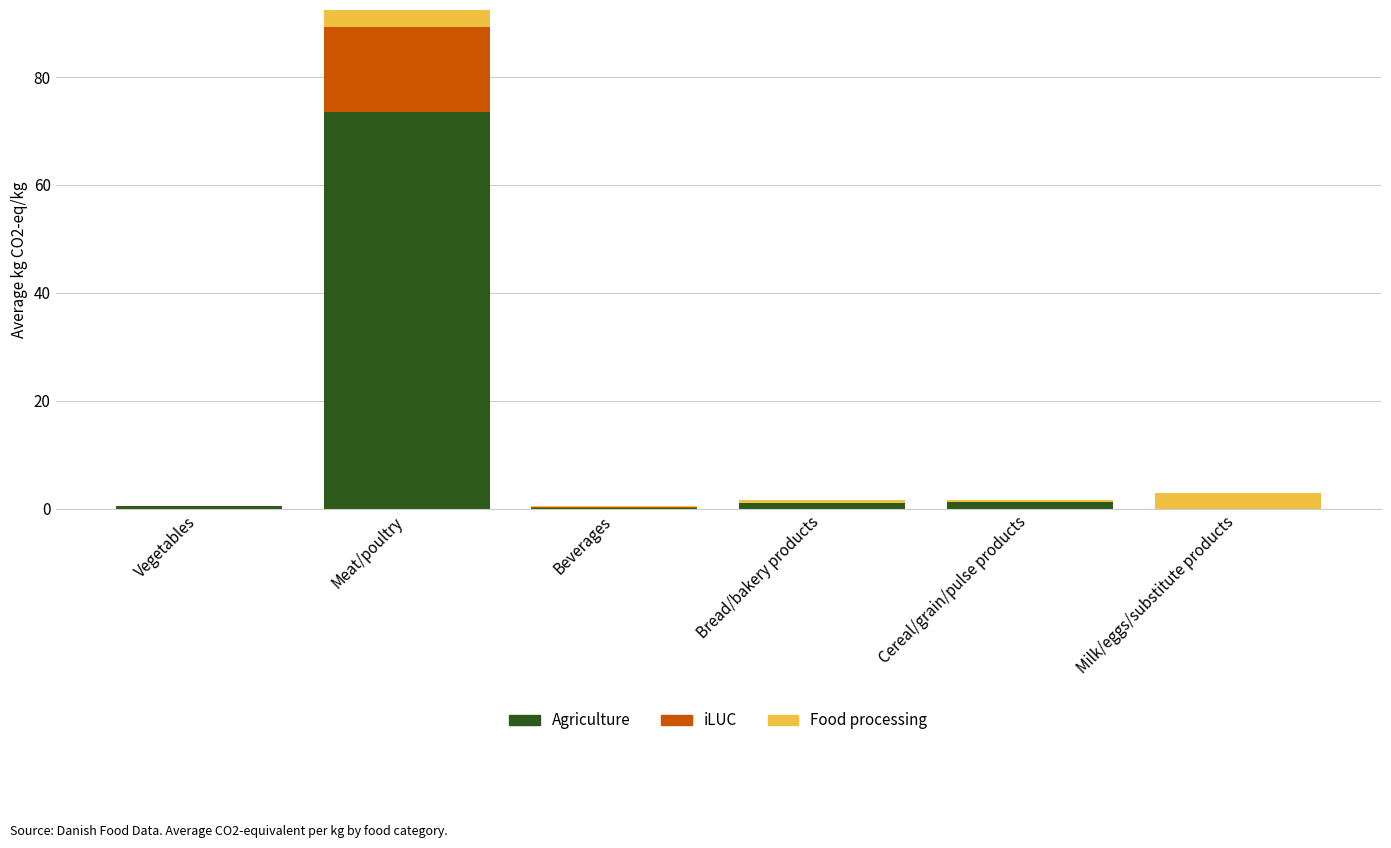

Is it true that iLUC equals 0.2 at Cereal/grain/pulse products?

False